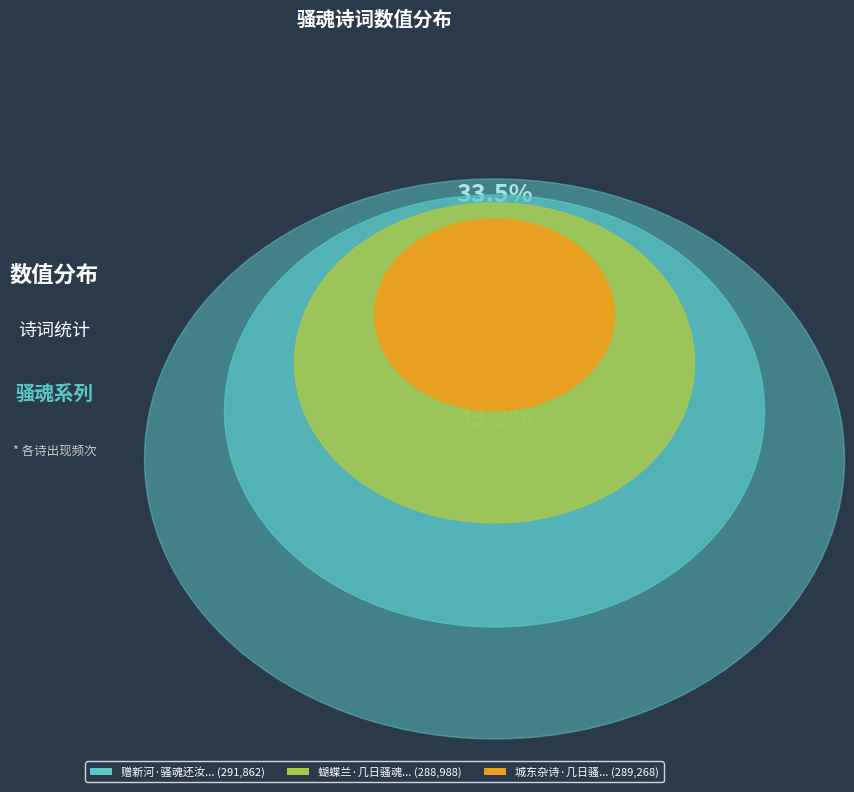

To the nearest percent, what percentage of the pie is 城东杂诗·几日骚魂未可追?

33%